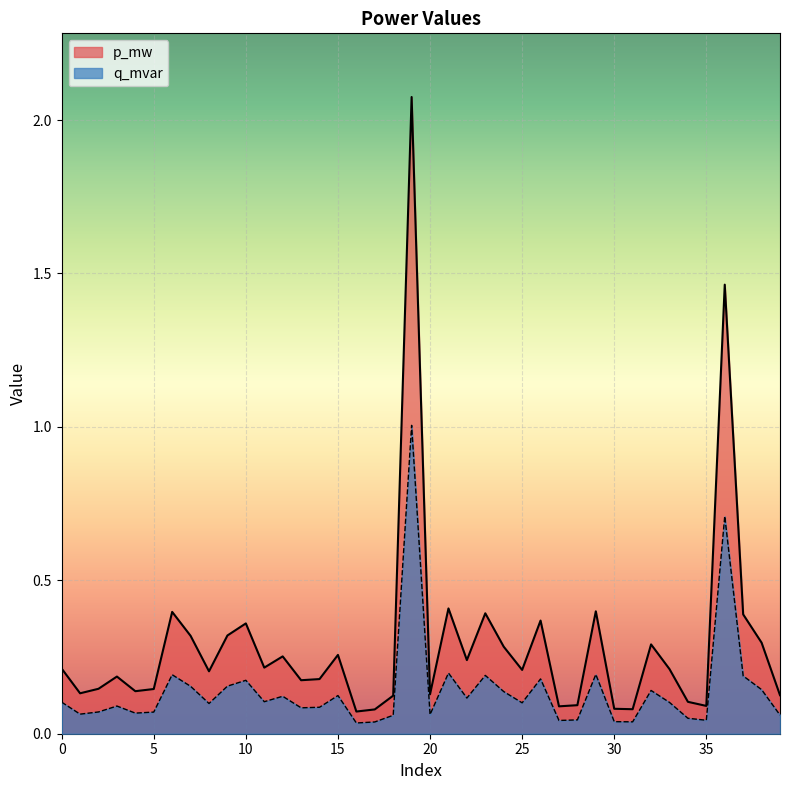

The value of p_mw at 29 is 0.4. True or false?

True